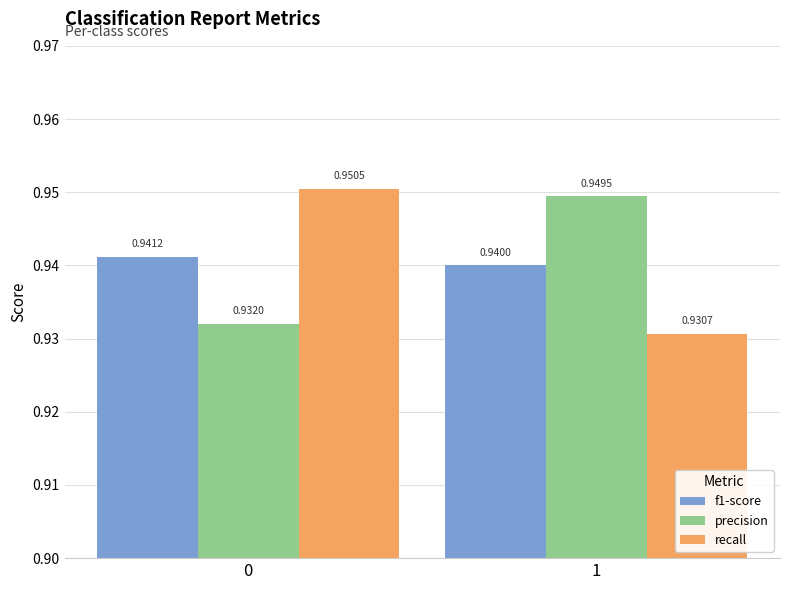

How many precision values are between 0 and 1?

2